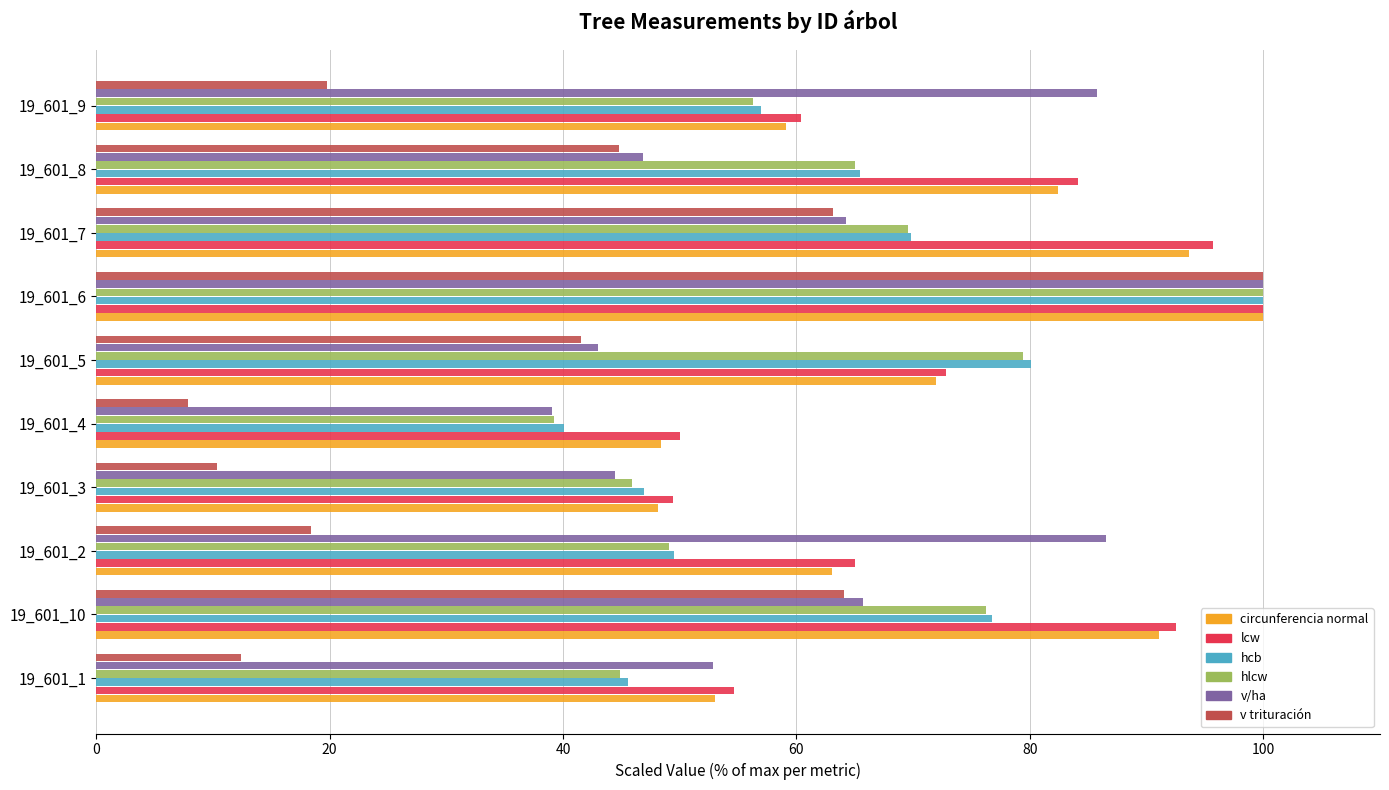

The value of hlcw at 19_601_2 is 49.1. True or false?

True